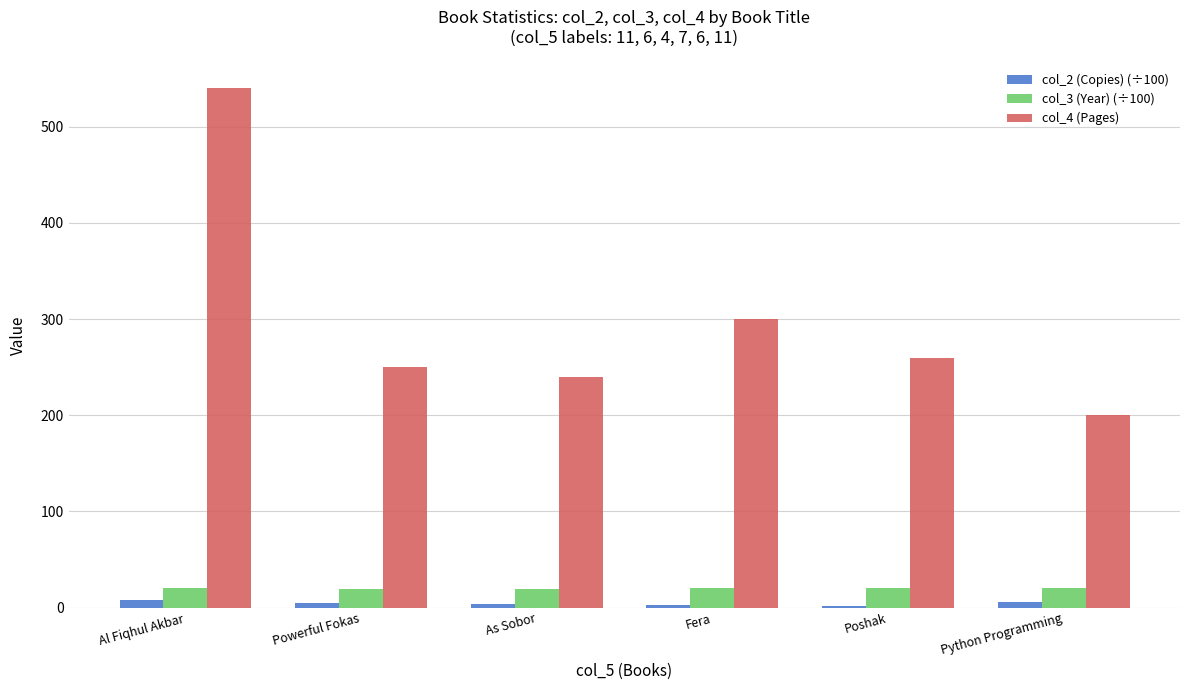

Read the col_2 (Copies) (÷100) value at Powerful Fokas.

4.6